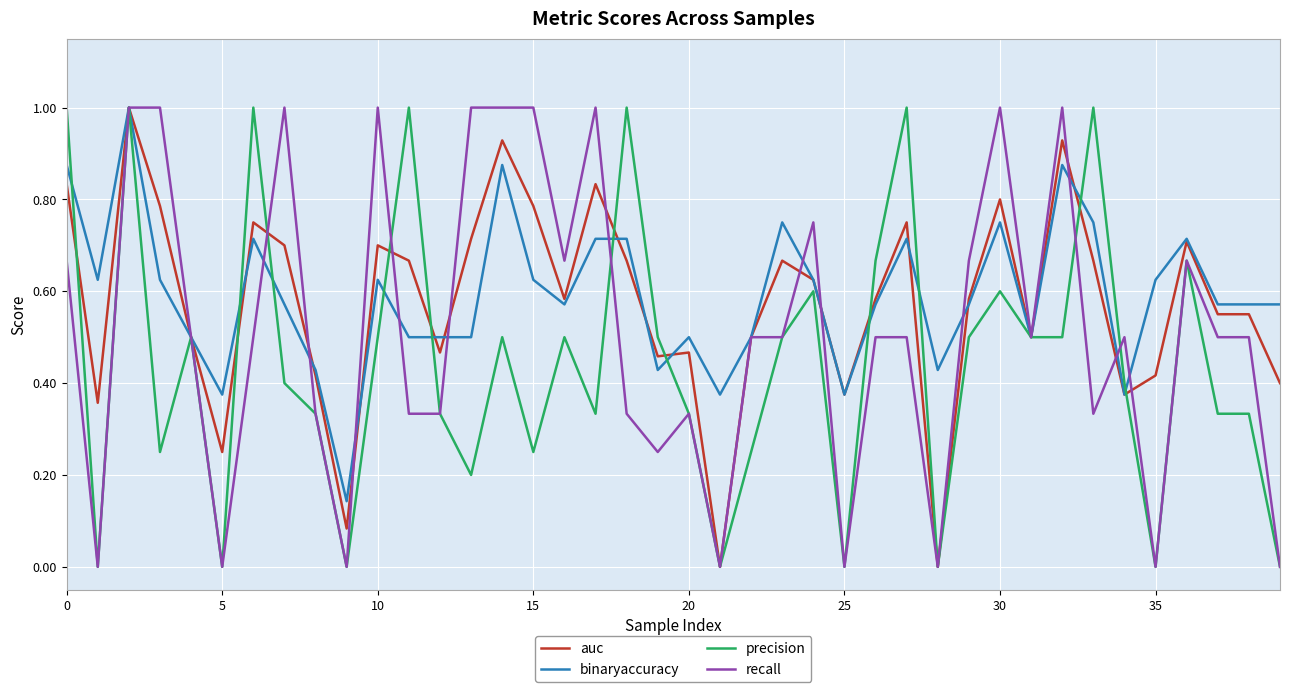

What is the maximum value for recall?

1.0